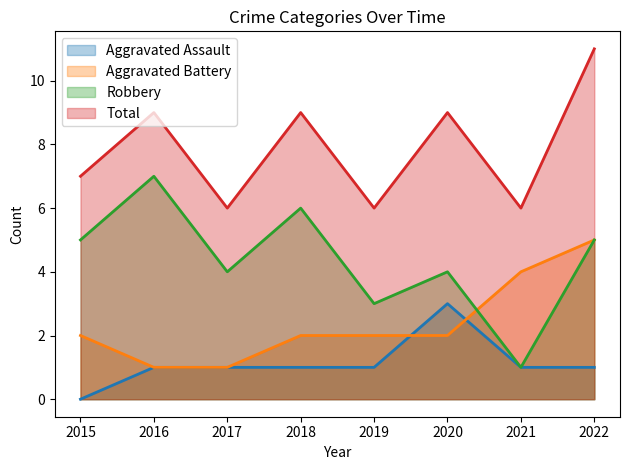

Rank the series at 2017 from lowest to highest value.

Aggravated Assault (line), Aggravated Battery (line), Robbery (line), Total (line)